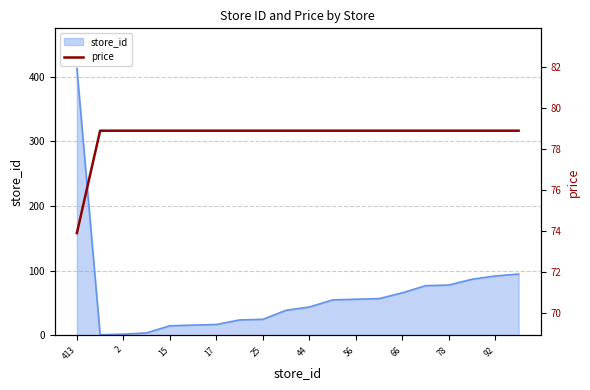

The value of store_id at 66 is 38. True or false?

False